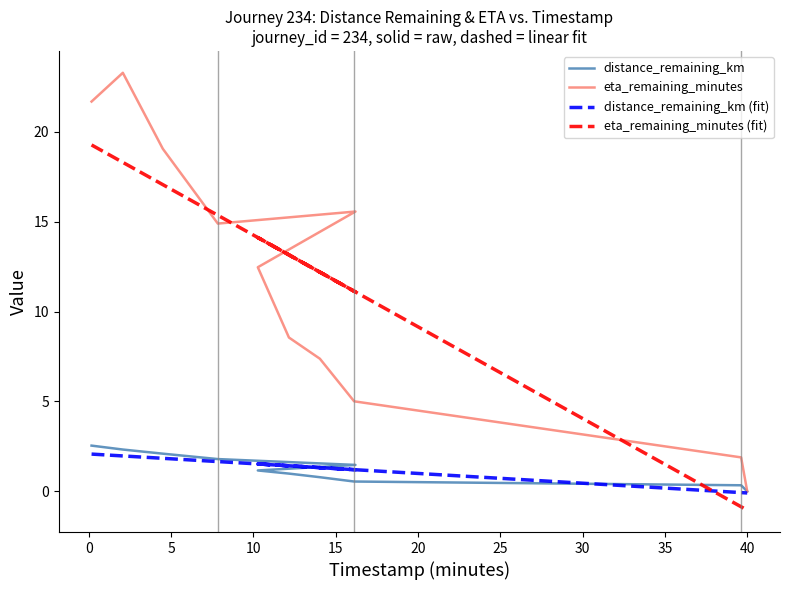

How many data points in eta_remaining_minutes (fit) are less than 13?

5